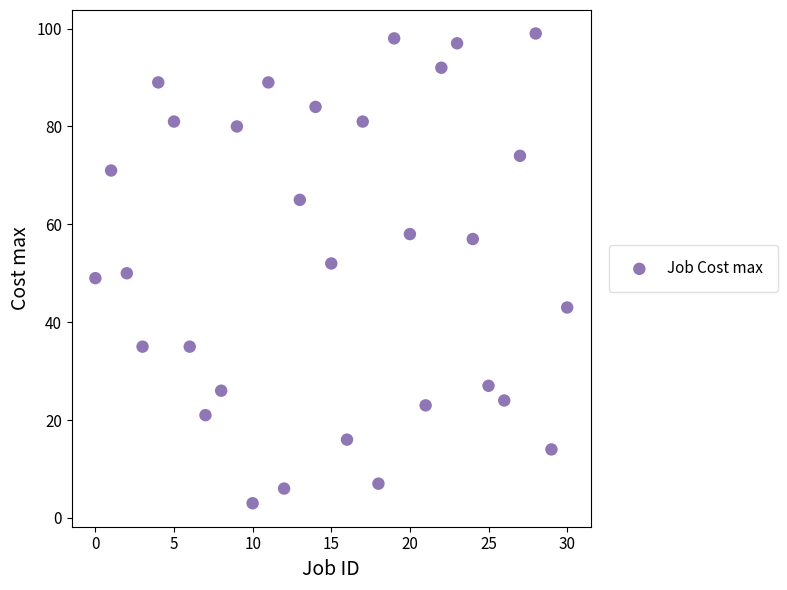

What is the range of Y values (max minus min)?

96